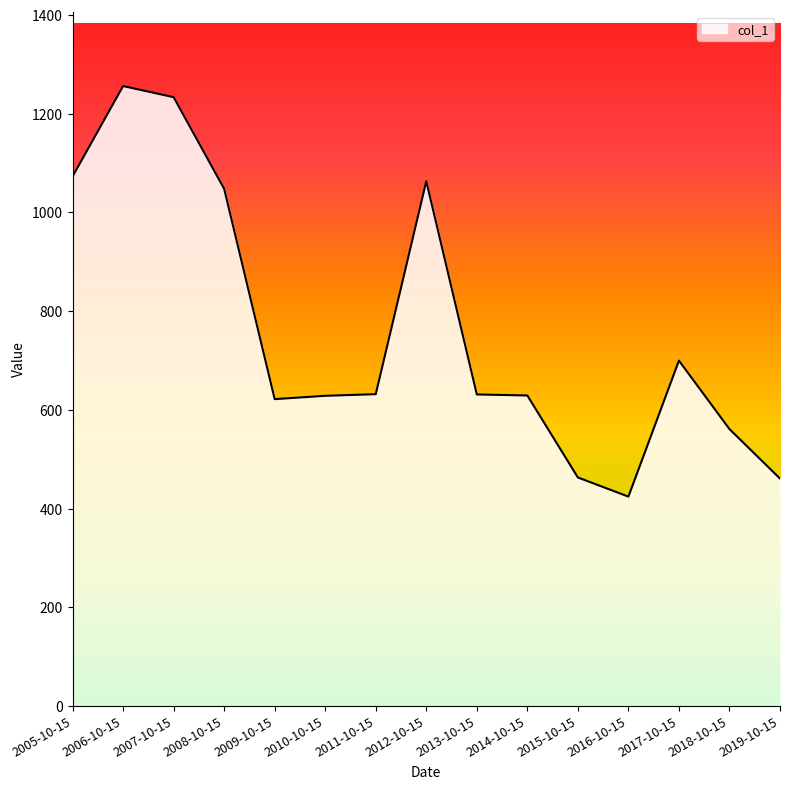

Is it true that the value at 2005-10-15 is 654.8?

False